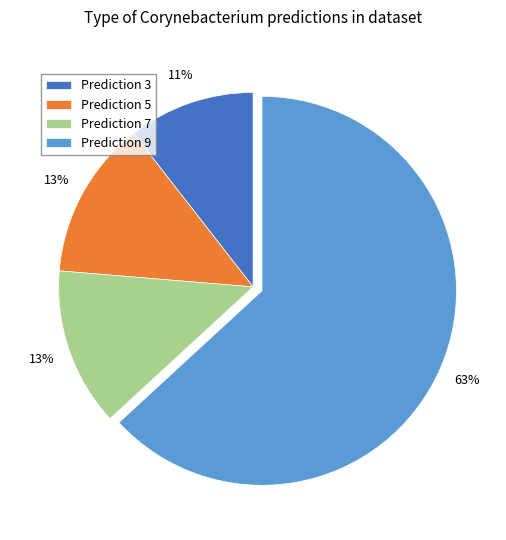

To the nearest percent, what is the average slice percentage?

25%